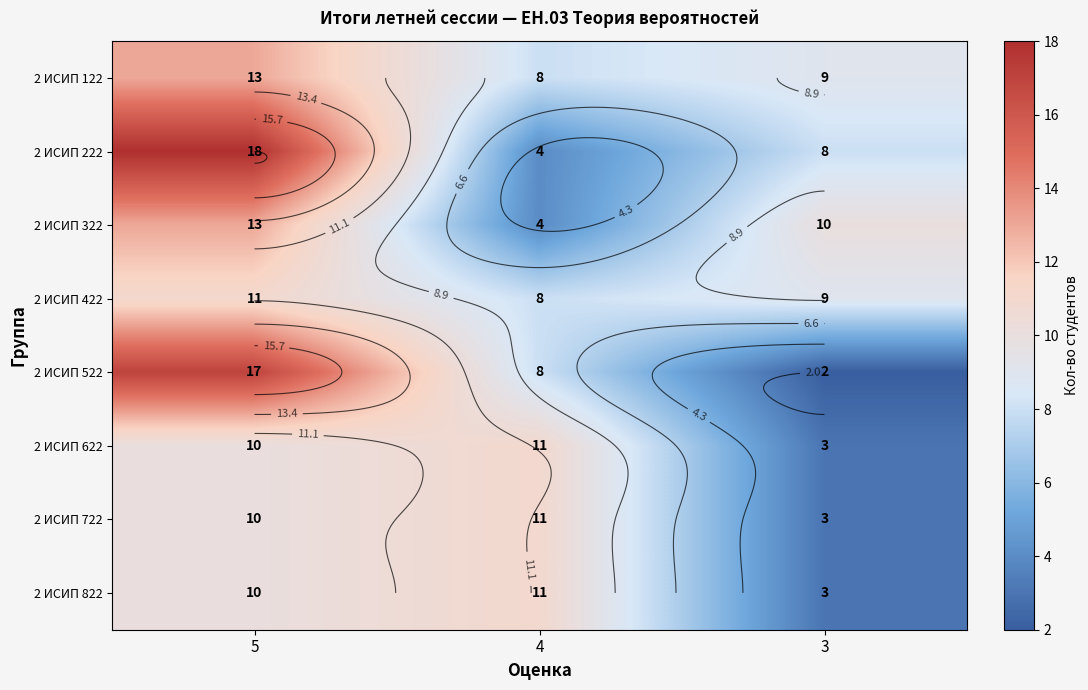

What is the sum of the 2 ИСИП 222 values at 3 and 4?

12